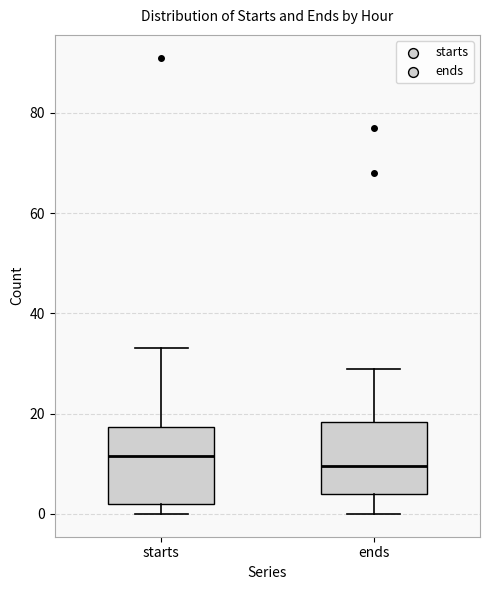

Which box's median line is the highest?

starts